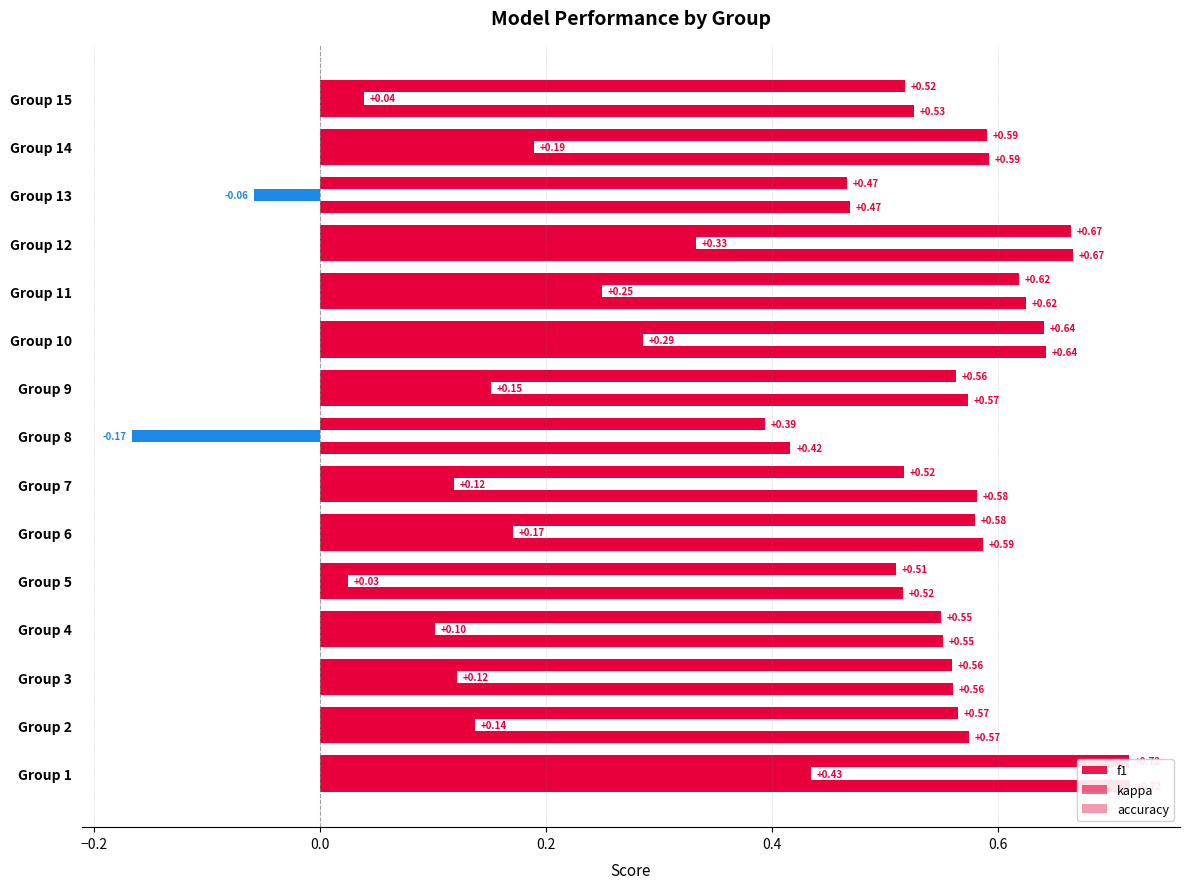

How many bars are there in each group?

3